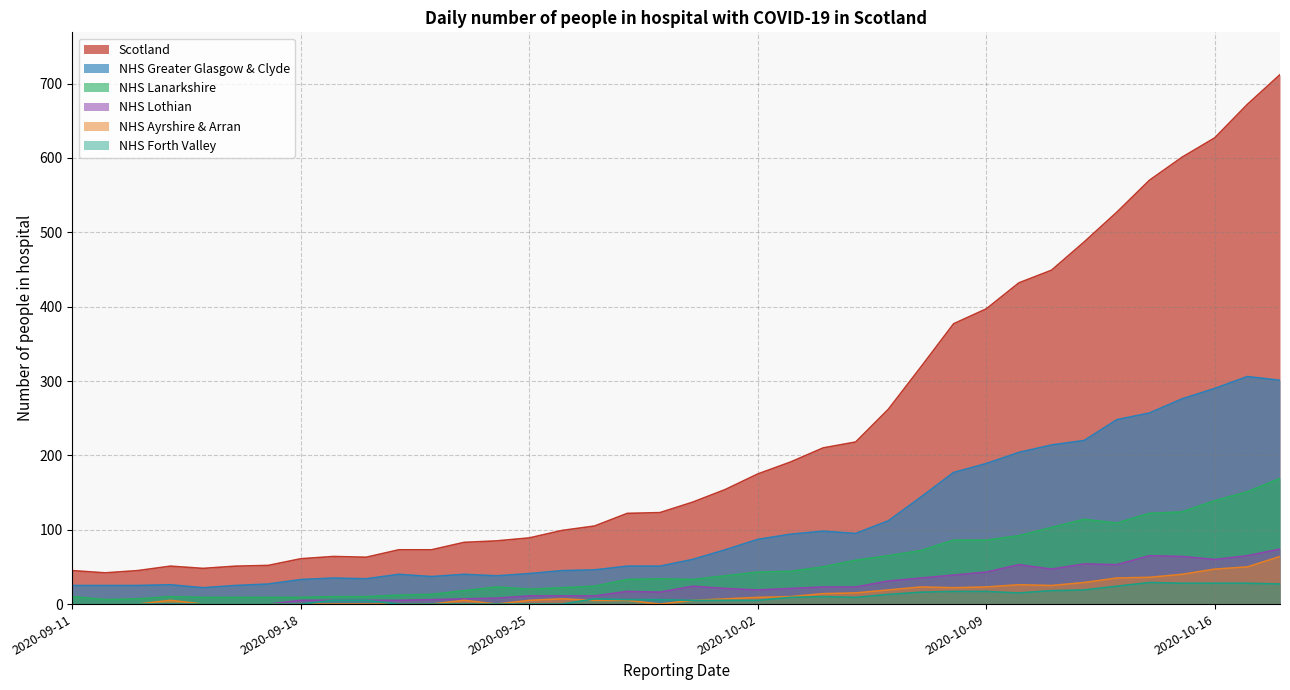

What is the difference between the maximum and minimum values in the NHS Forth Valley series?

29